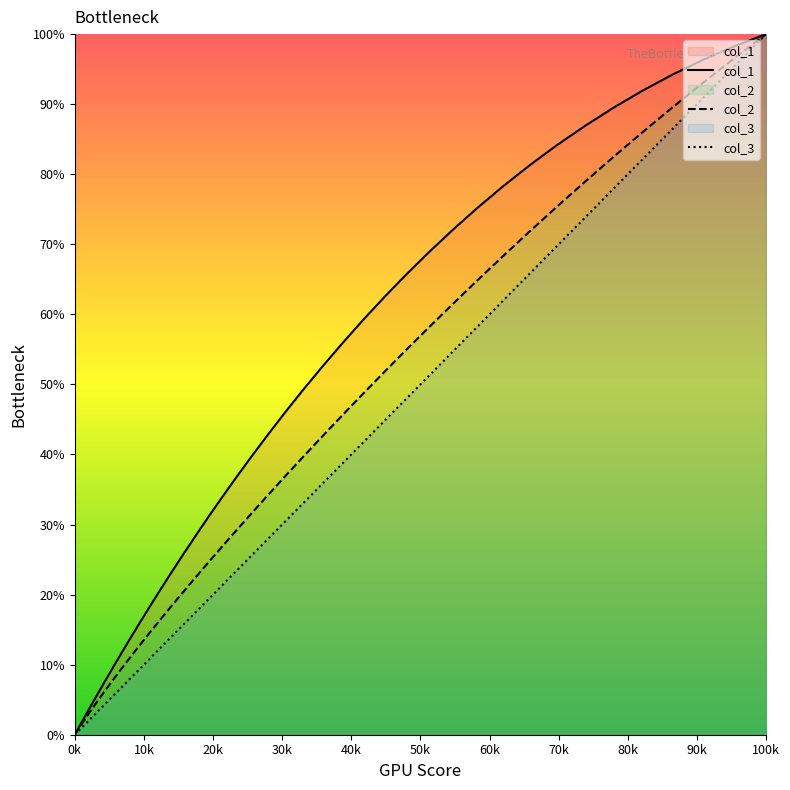

Is this an area chart (filled region under the line)?

No